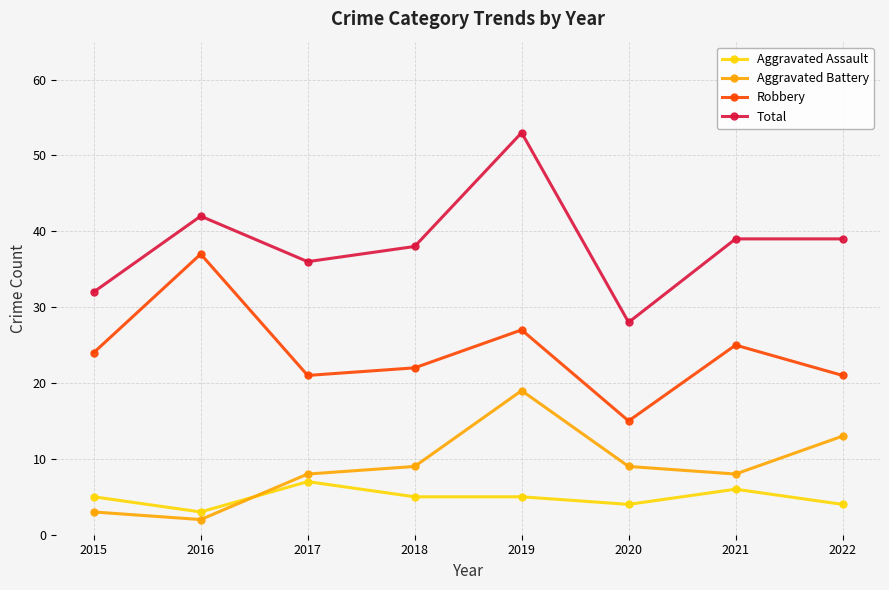

What is the maximum value for Aggravated Assault?

7